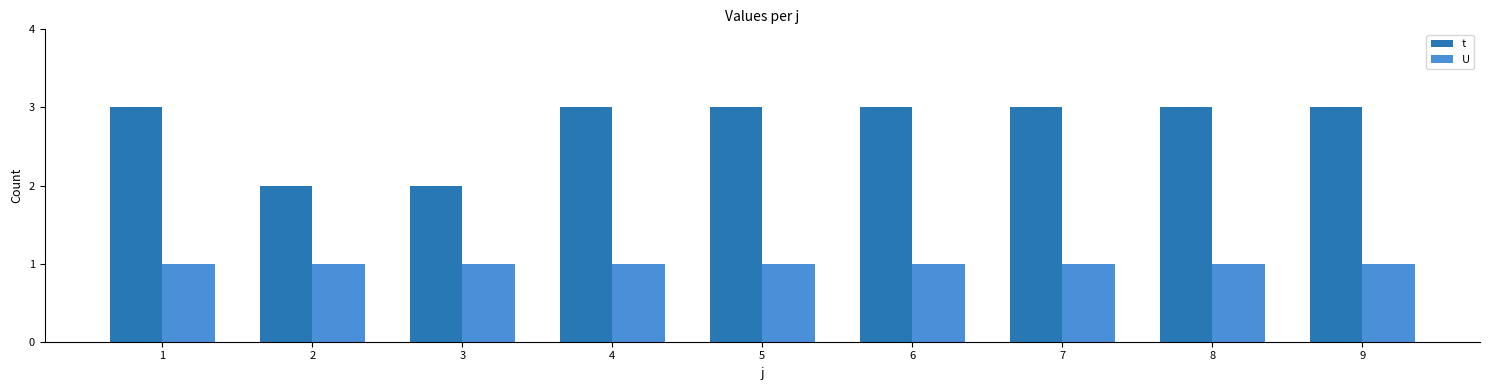

What is the sum of all t values?

25